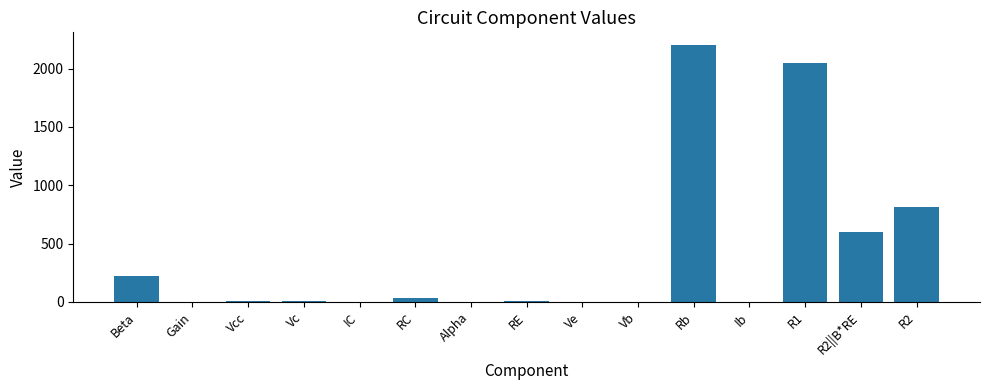

How many categories are shown in the chart?

15